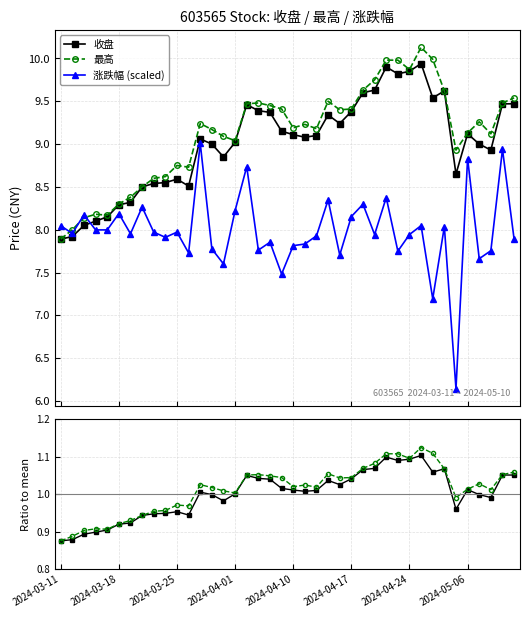

True or false: 最高 has more than 2 points higher than both neighbors.

True